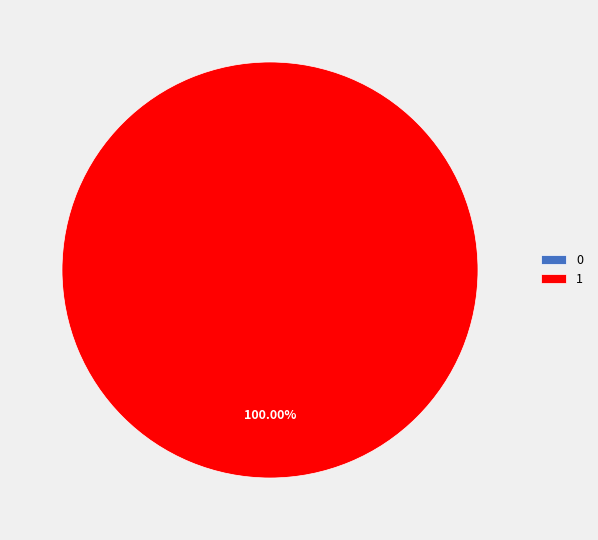

Is there a majority slice in this chart?

Yes